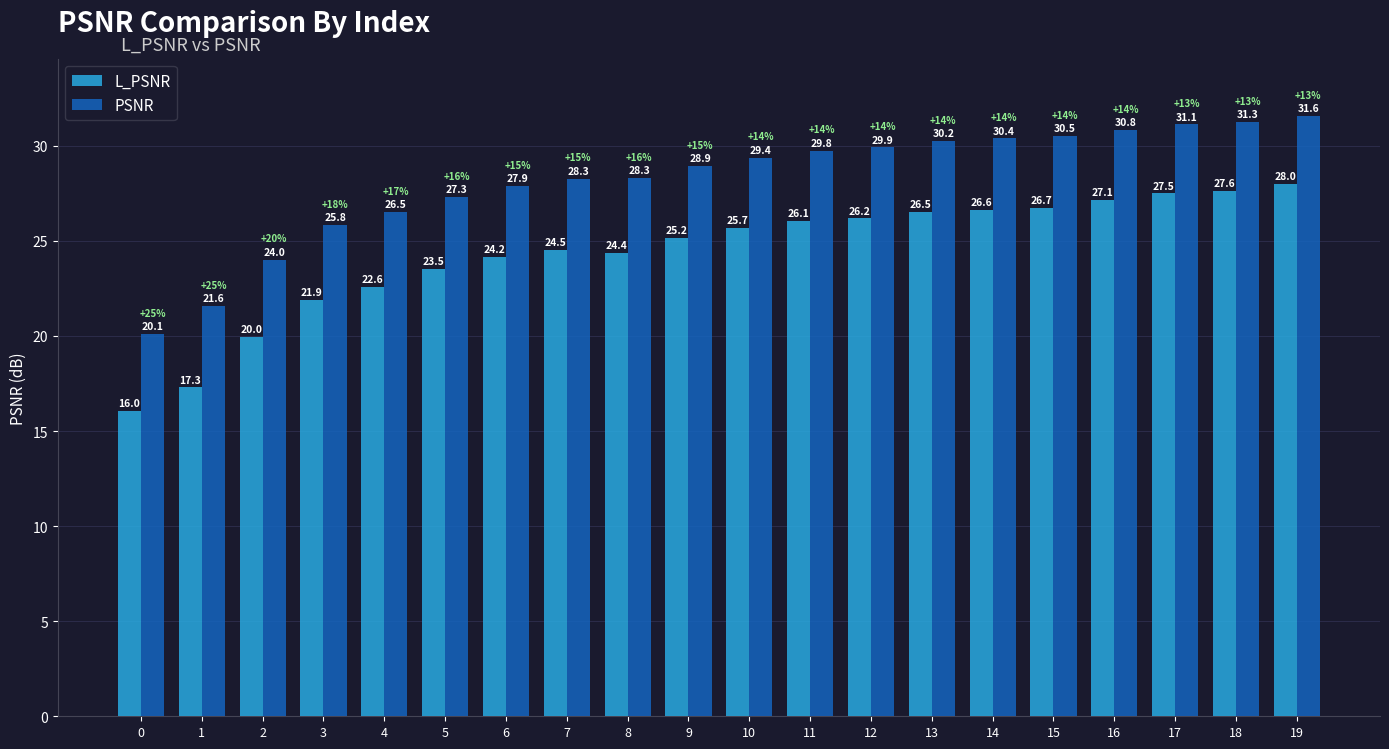

How many bars are there in each group?

2